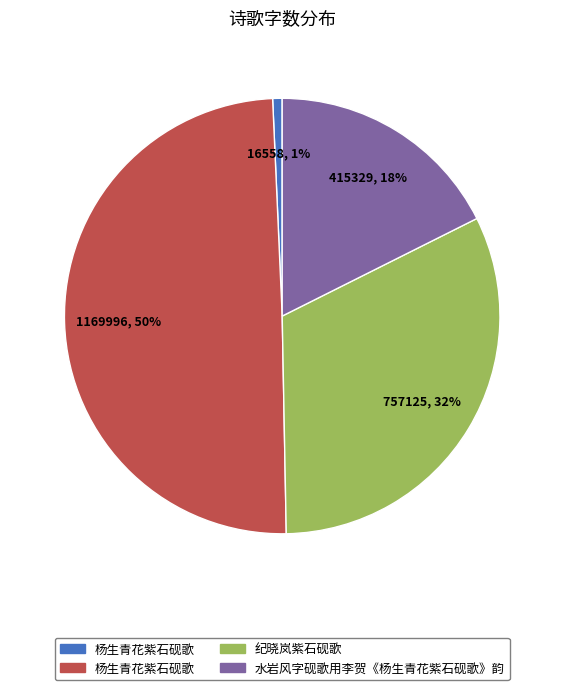

To the nearest percent, what is the average slice percentage?

25%